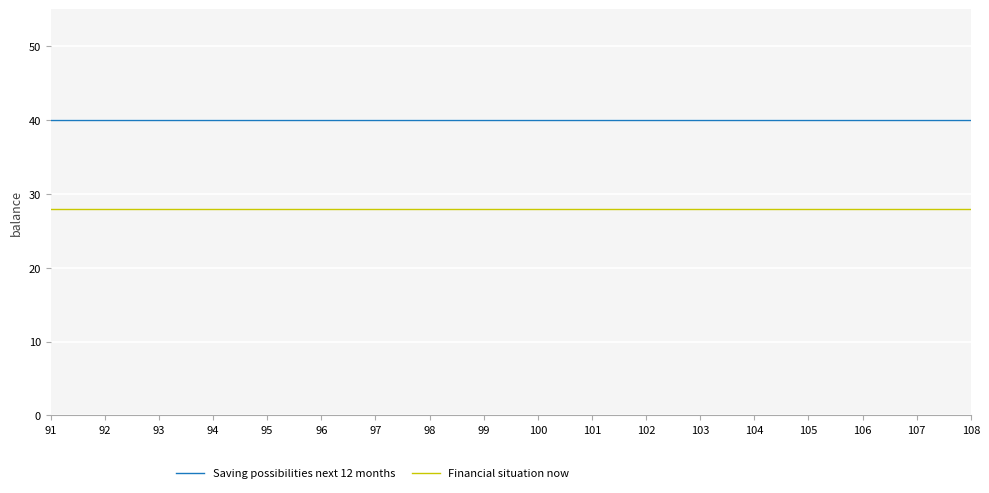

The value of Financial situation now at 101 is 28. True or false?

True